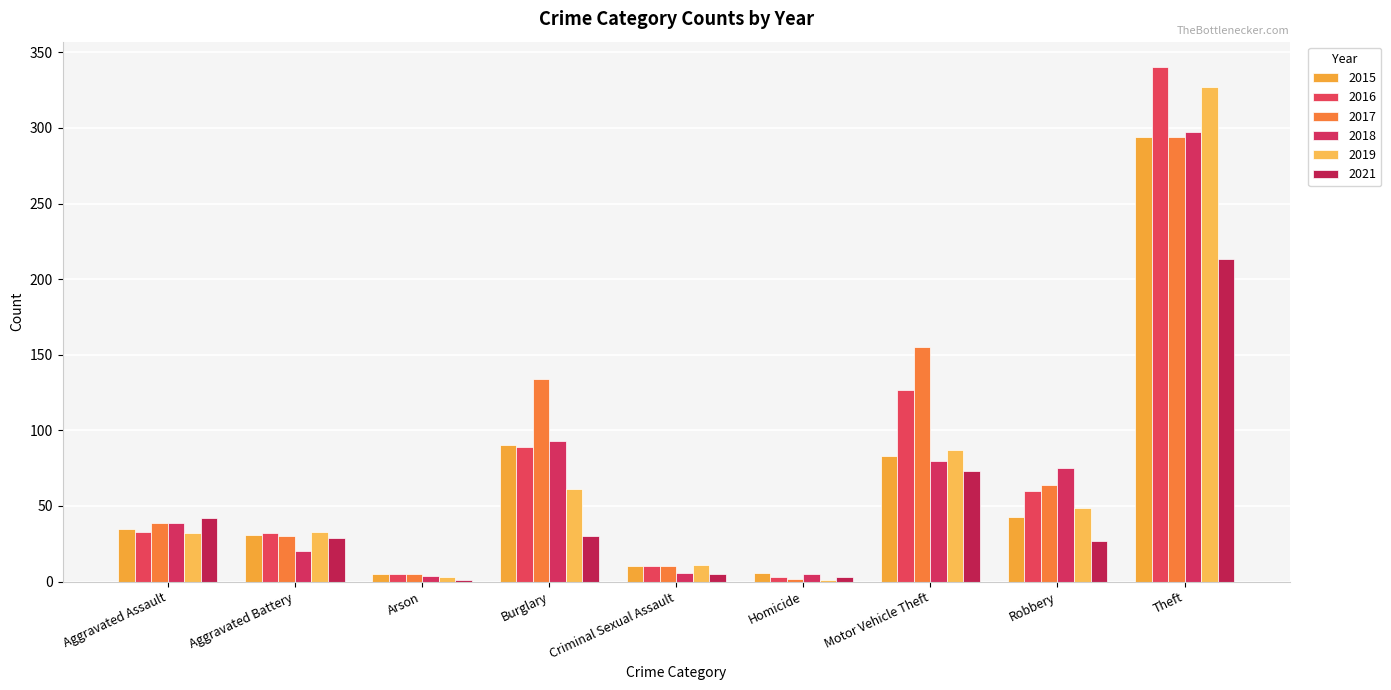

What is the difference between the second highest and second lowest values in the 2016 series?

122